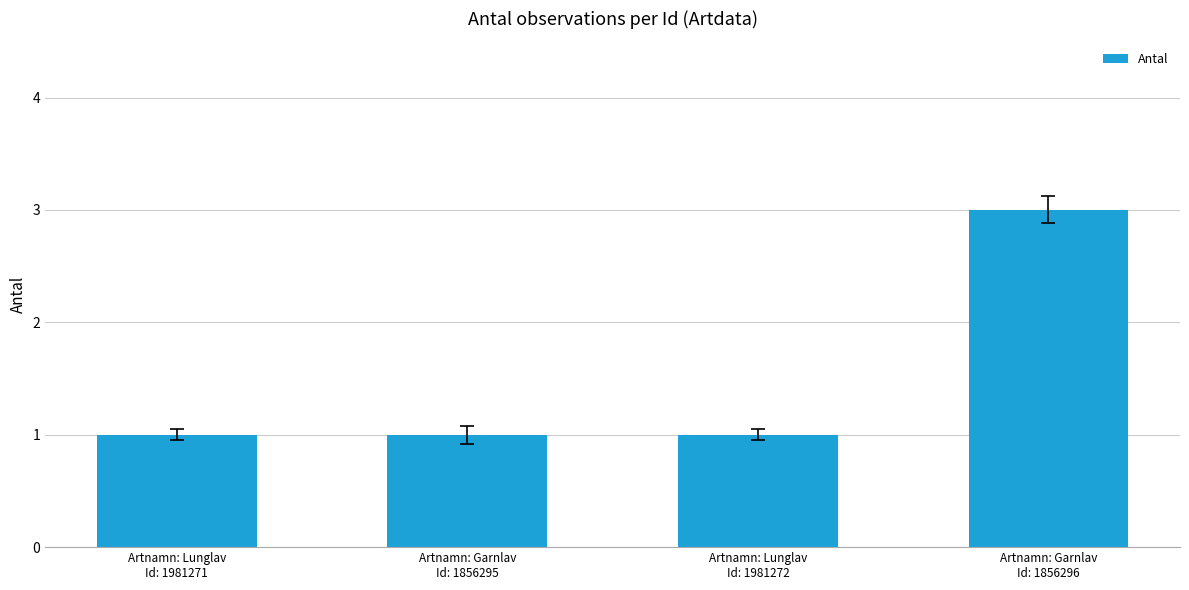

The value at Artnamn: Lunglav
Id: 1981272 is 2. True or false?

False